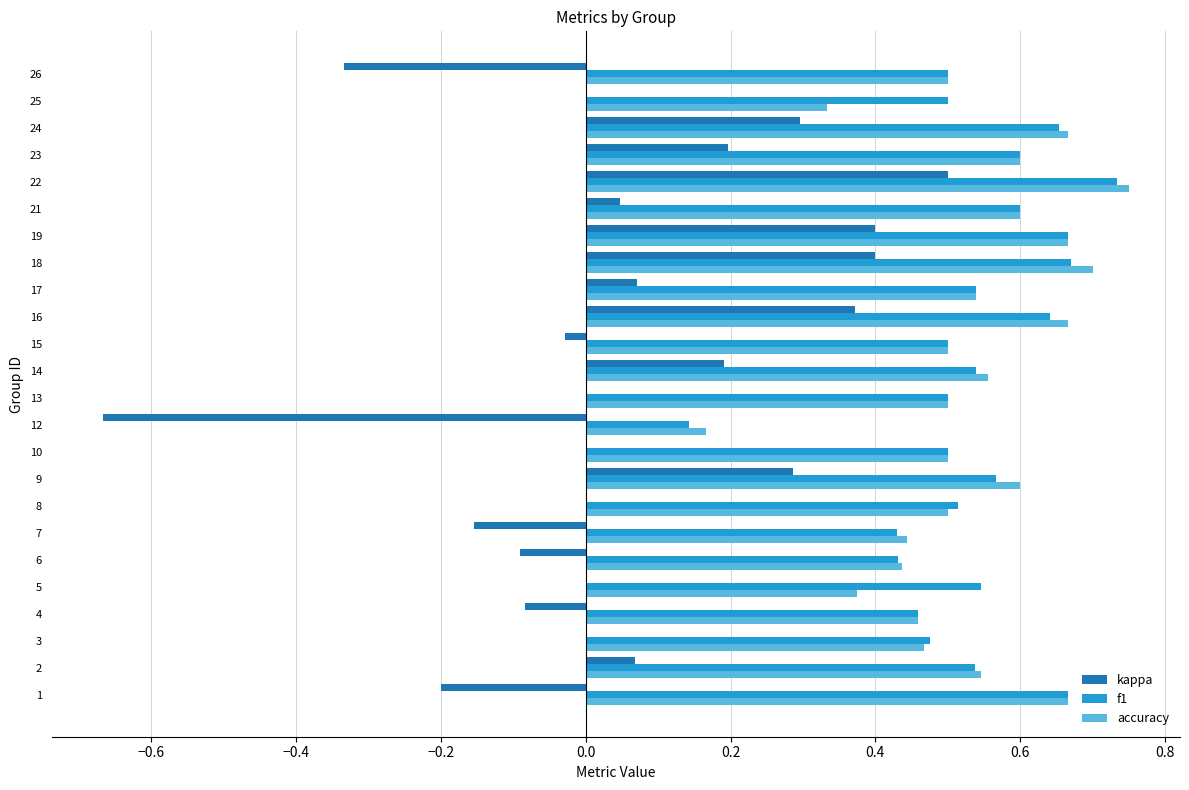

True or false: accuracy has a value of 0.6 at 21.

True